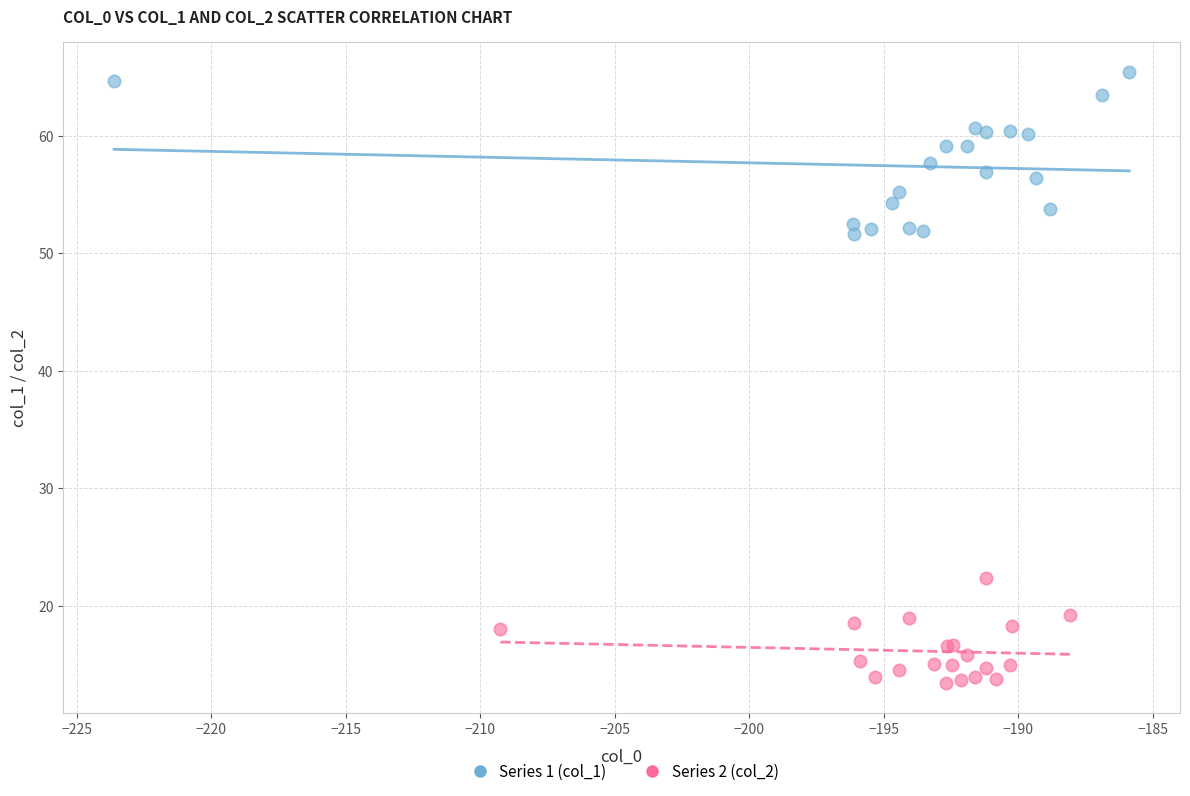

Which series has the widest spread of Y values?

Series 1 (col_1)